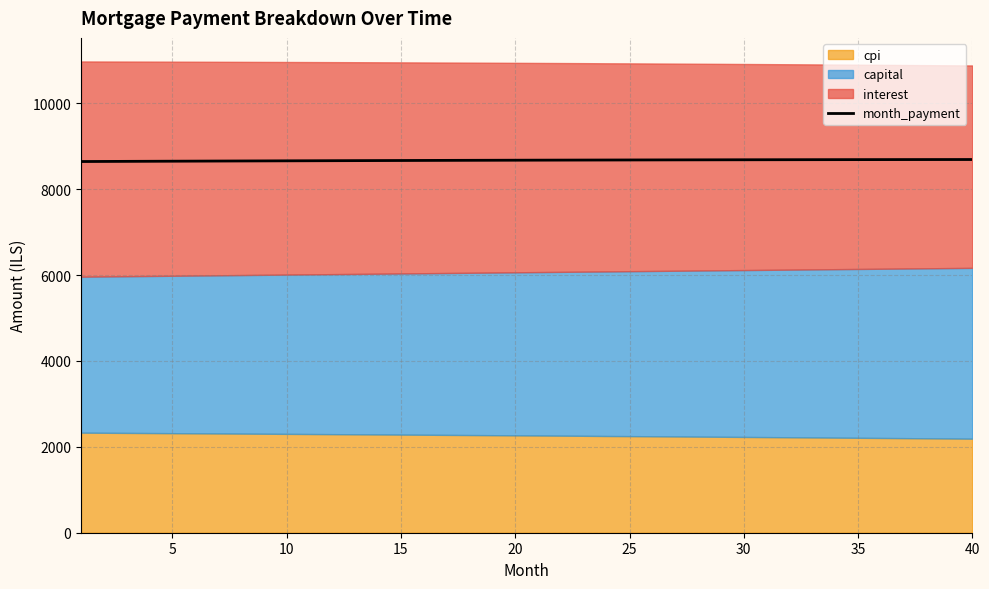

How many lines are shown in the chart?

1